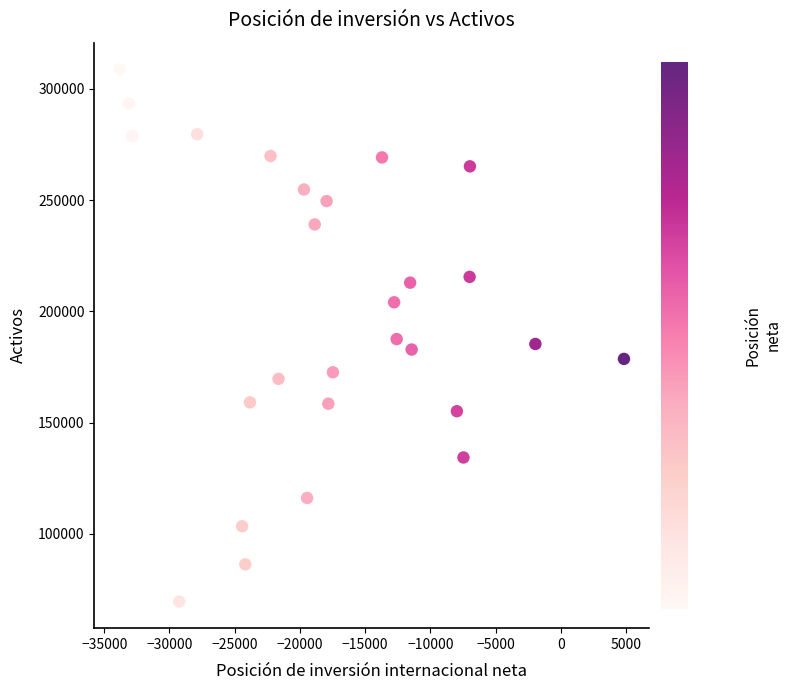

What is the range of Y values (max minus min)?

239184